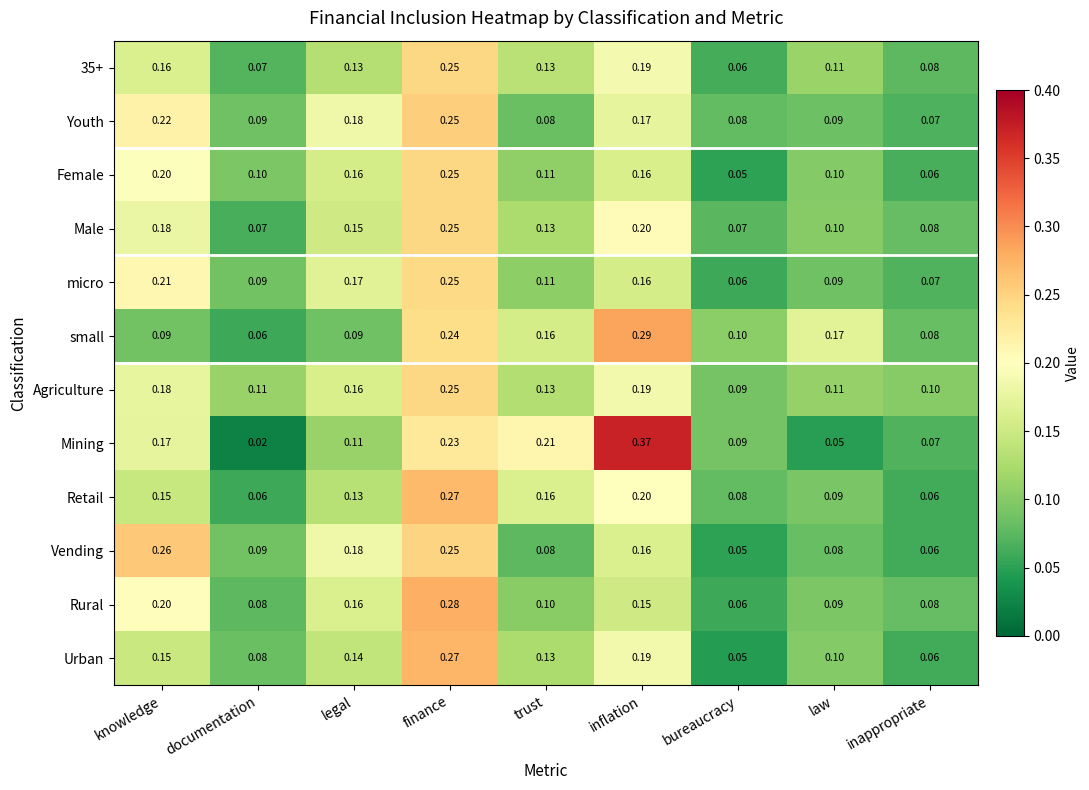

At which label is Youth closest to 0?

inappropriate